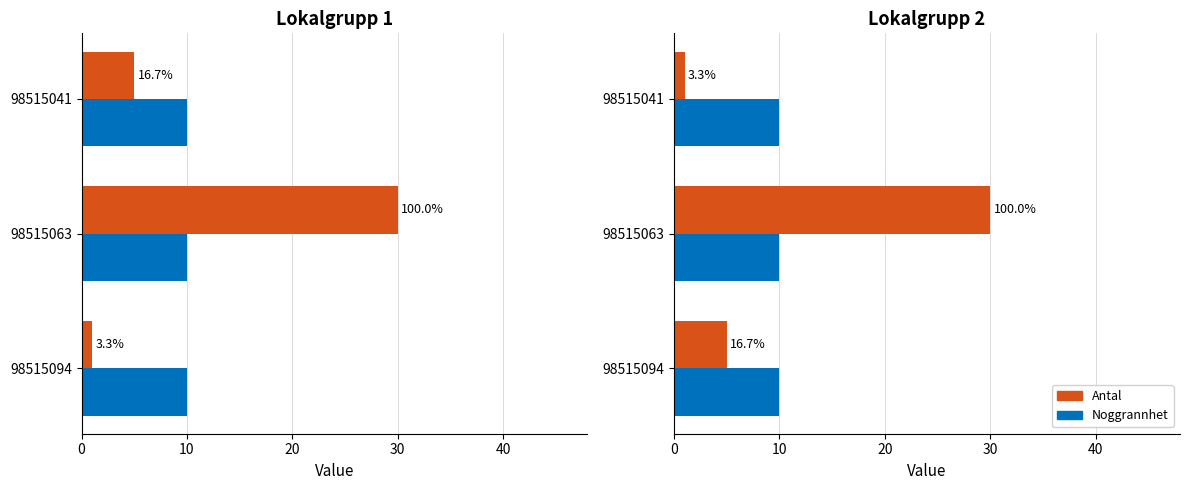

Rank the series by their average value, from lowest to highest.

Noggrannhet, Antal